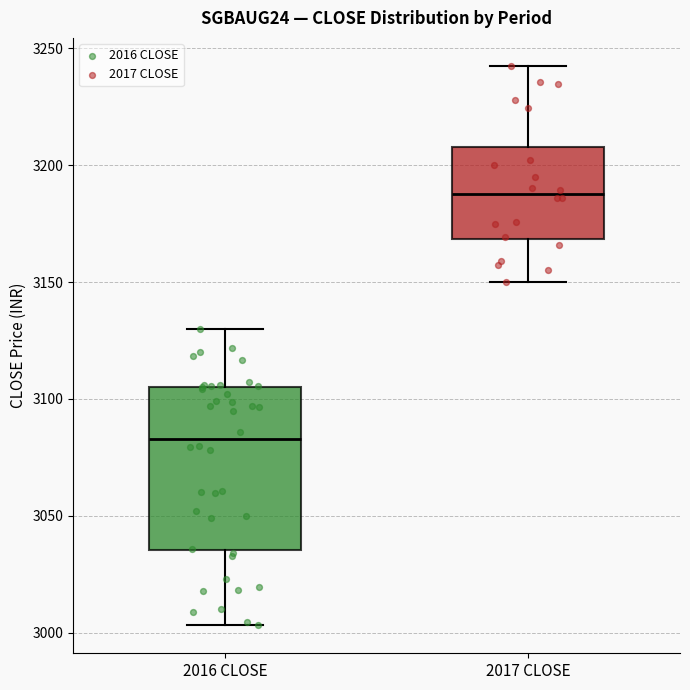

Reading left to right, transcribe this box plot: for each box, give where its median line is, the range the box spans, and where its two whiskers end, as read against the y-axis. The values are not printed on the chart, so give them approximately, as read against the axis.

2016 CLOSE: median 3085, box 3035 to 3105, whiskers 3005 to 3130
2017 CLOSE: median 3190, box 3175 to 3205, whiskers 3150 to 3230